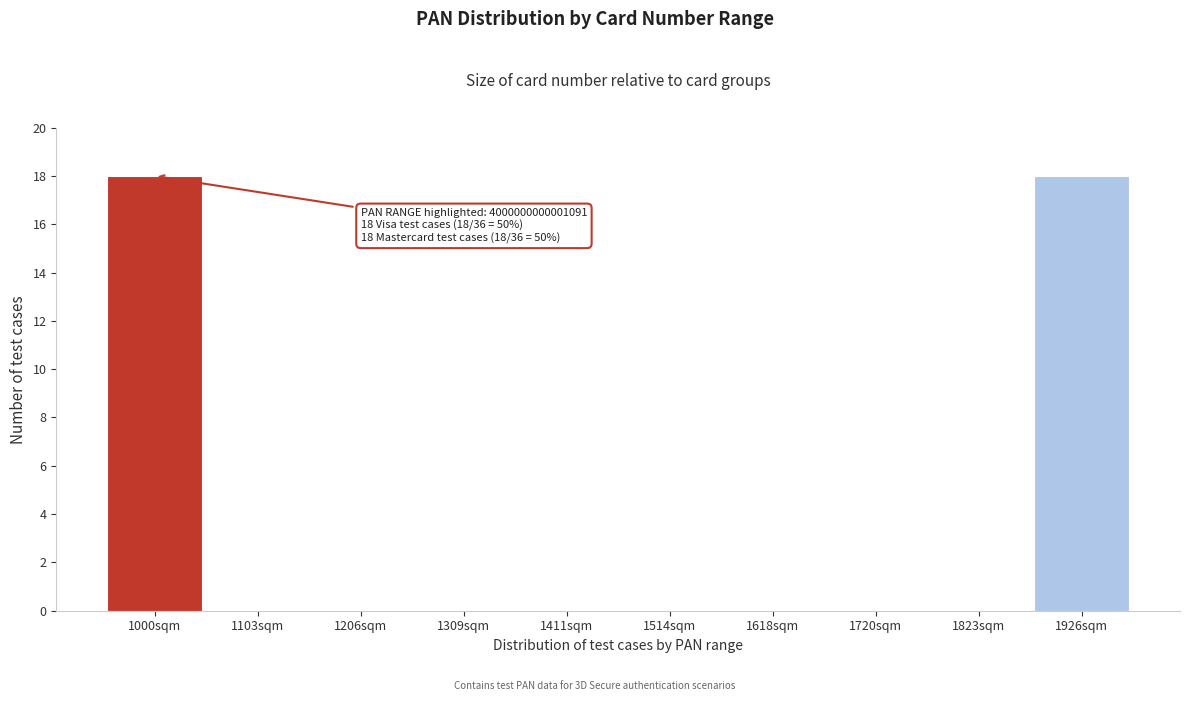

Reading left to right, what are all the values shown in this chart?

1000sqm=18	1103sqm=0	1206sqm=0	1309sqm=0	1411sqm=0	1514sqm=0	1618sqm=0	1720sqm=0	1823sqm=0	1926sqm=18